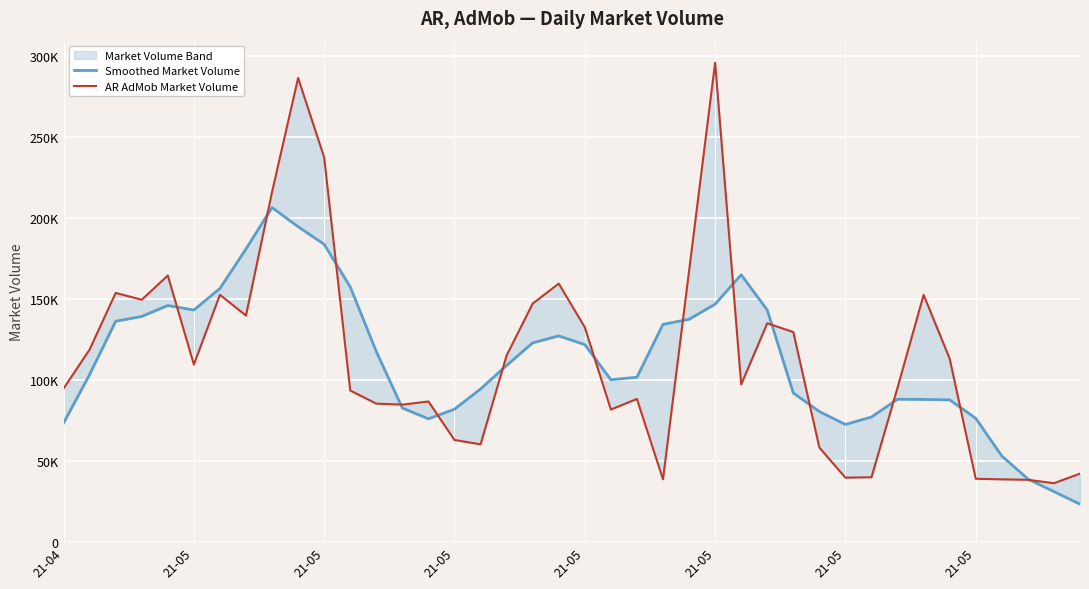

What is the sum of the AR AdMob Market Volume values at 27 and 26?

232419.0